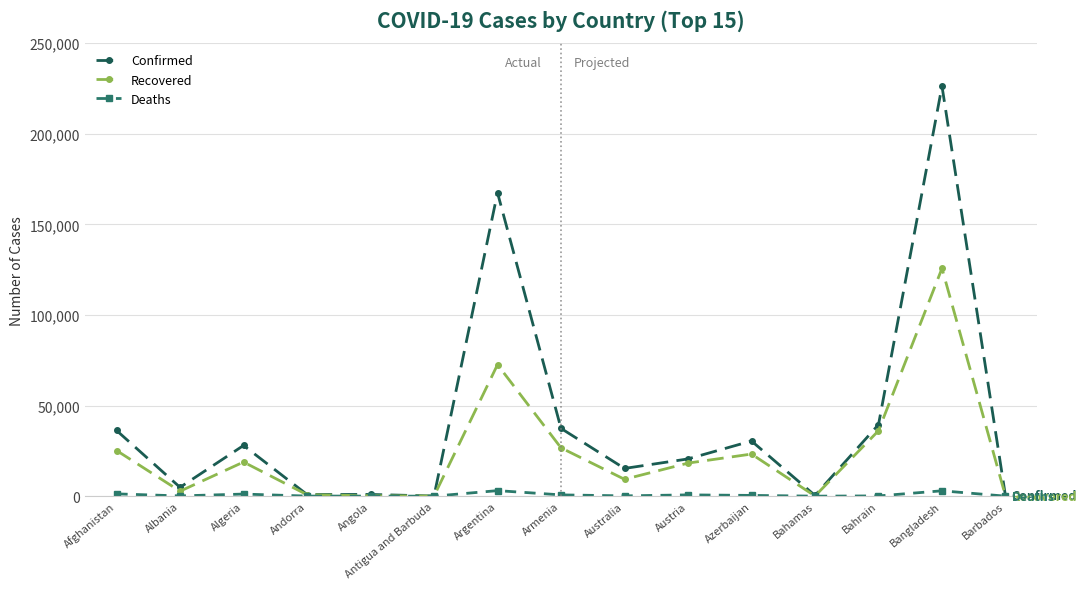

What is the difference between the second highest and minimum values in the Recovered series?

72510